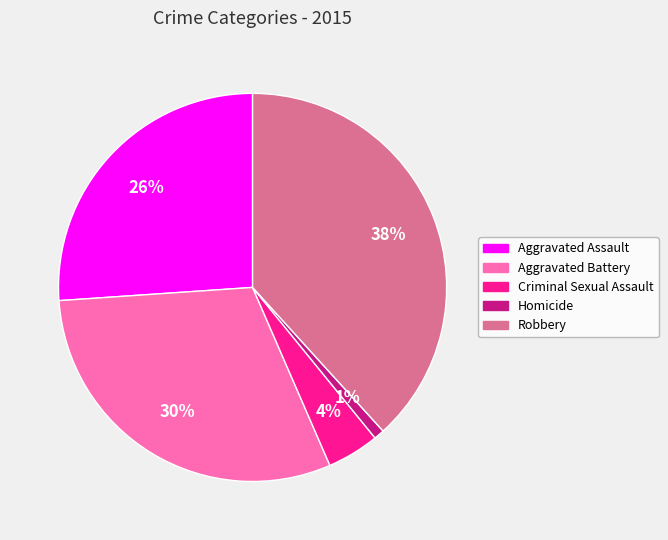

Which has a higher value, Aggravated Assault or Homicide?

Aggravated Assault